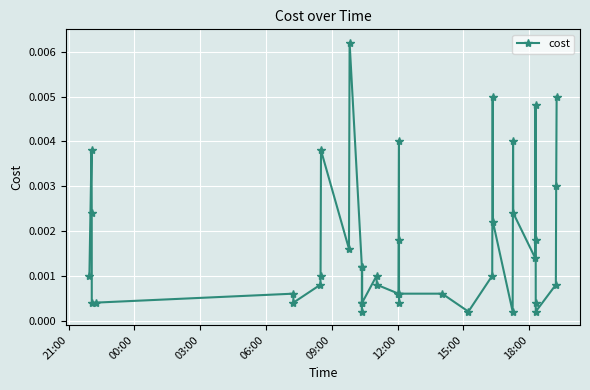

How many lines are shown in the chart?

1